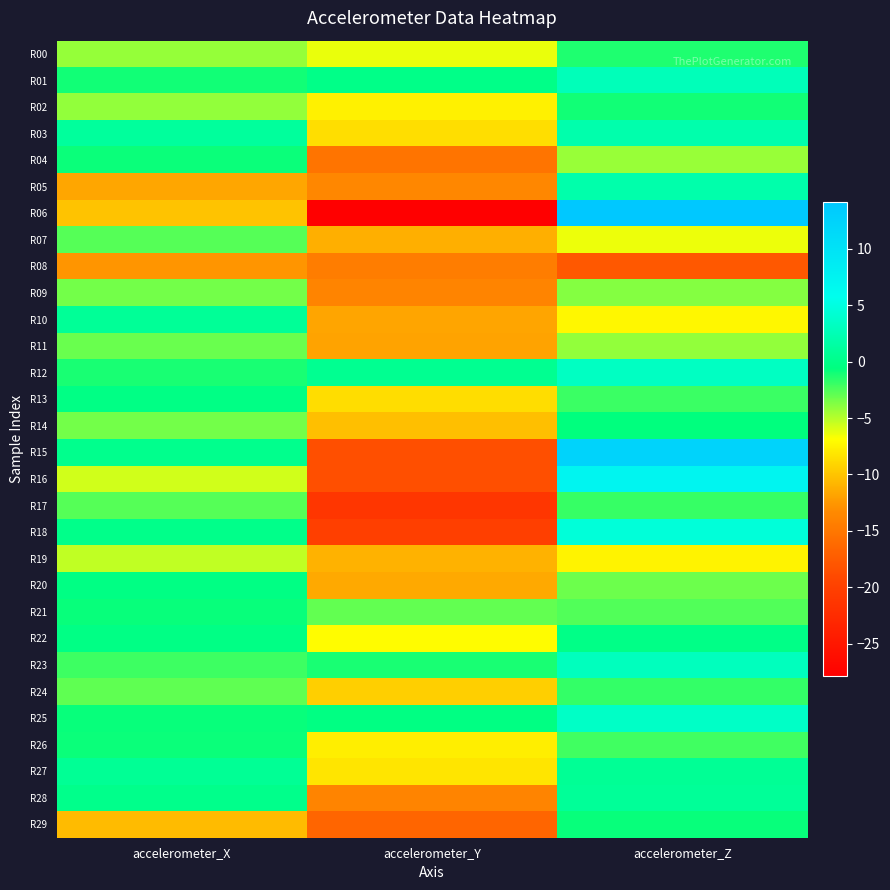

What is the total value across all series at accelerometer_Z?

-11.8